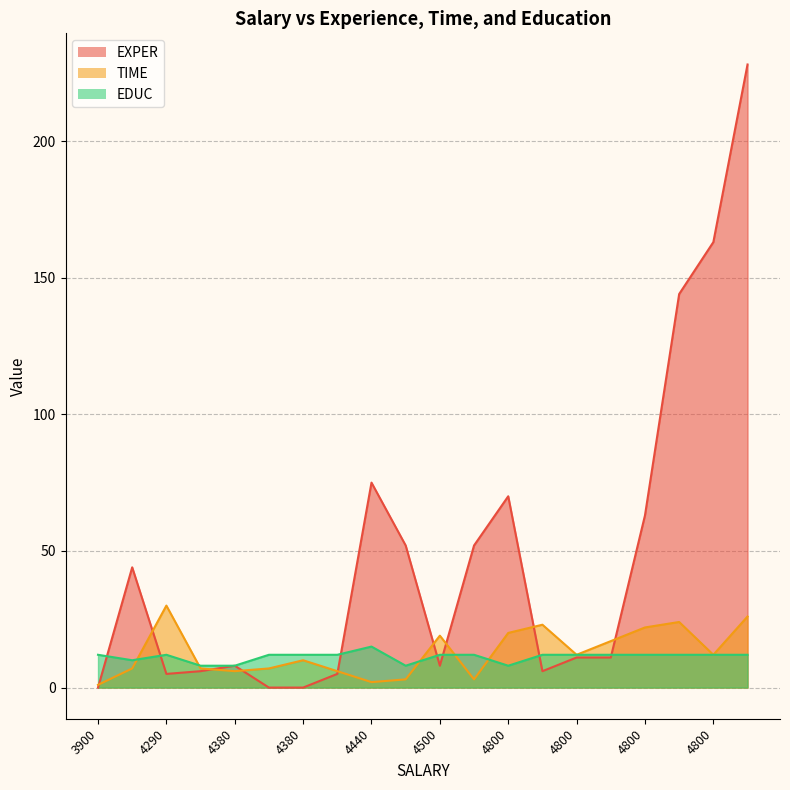

In EDUC, how many points are higher than both neighbors (excluding endpoints)?

2